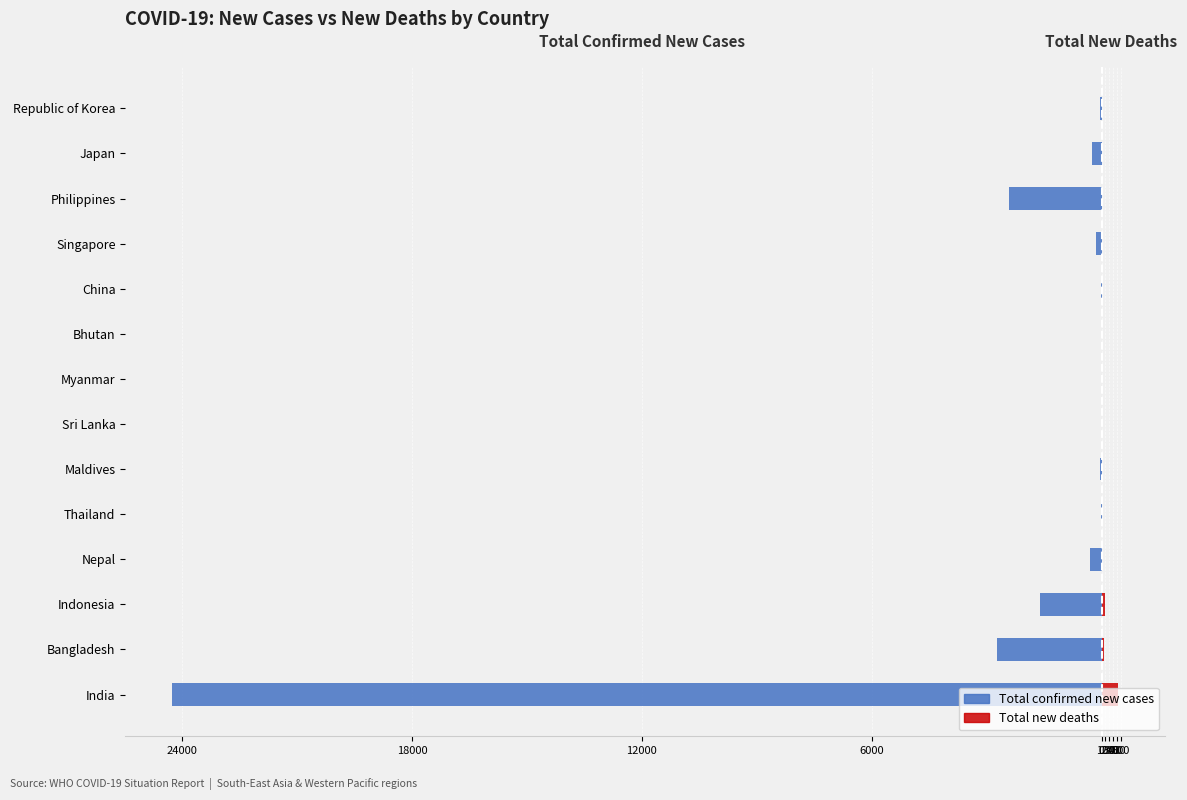

What is the value of the Total confirmed new cases bar at the 10th from the left?

-14